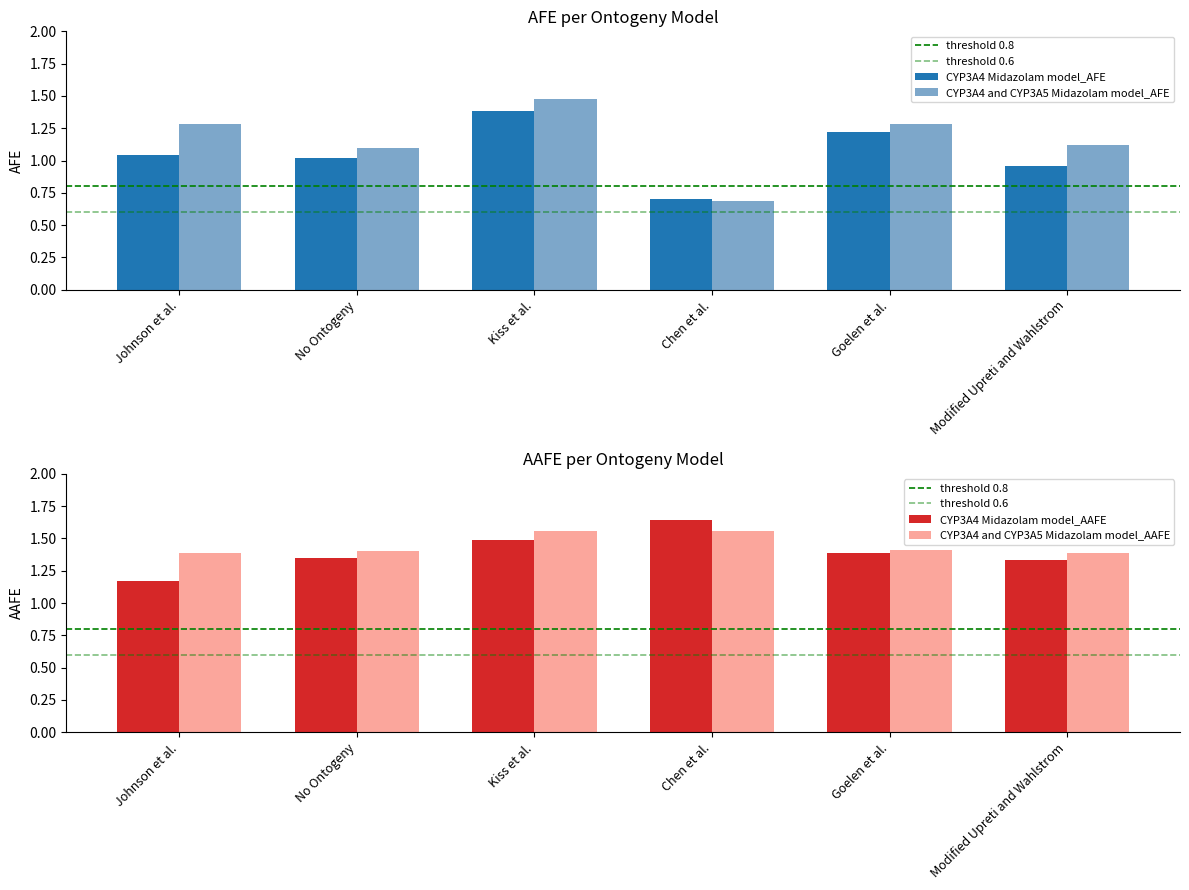

Between No Ontogeny and Johnson et al., which is larger?

Johnson et al.